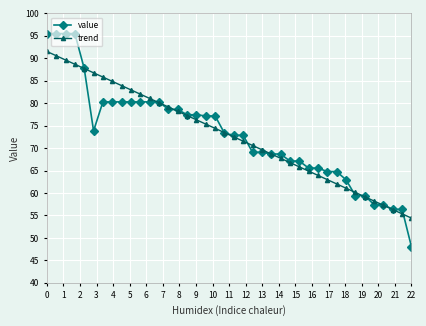

True or false: trend has more than 0 interior local peaks.

False